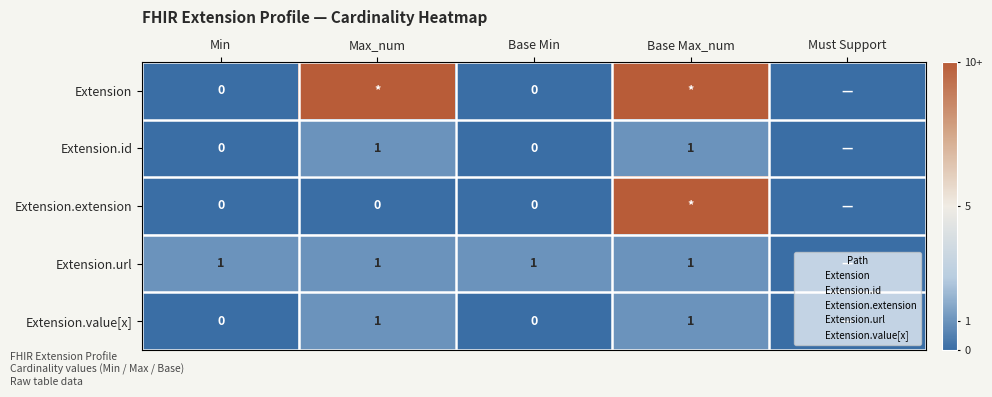

At which label is Extension.url closest to 0?

Must Support